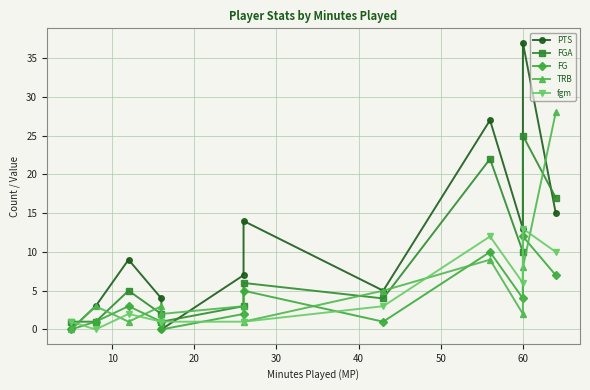

Is the value of FGA at 10 greater than the value of FG at 60?

No